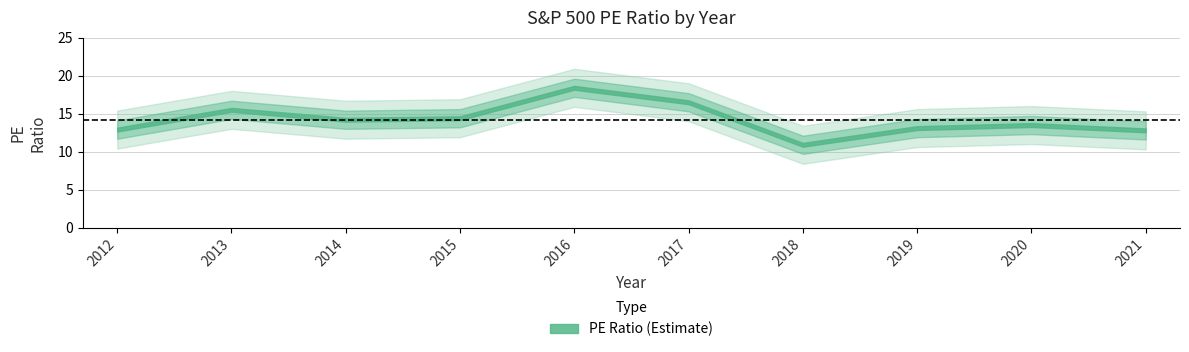

Where is the data nearest to the value 14?

2014